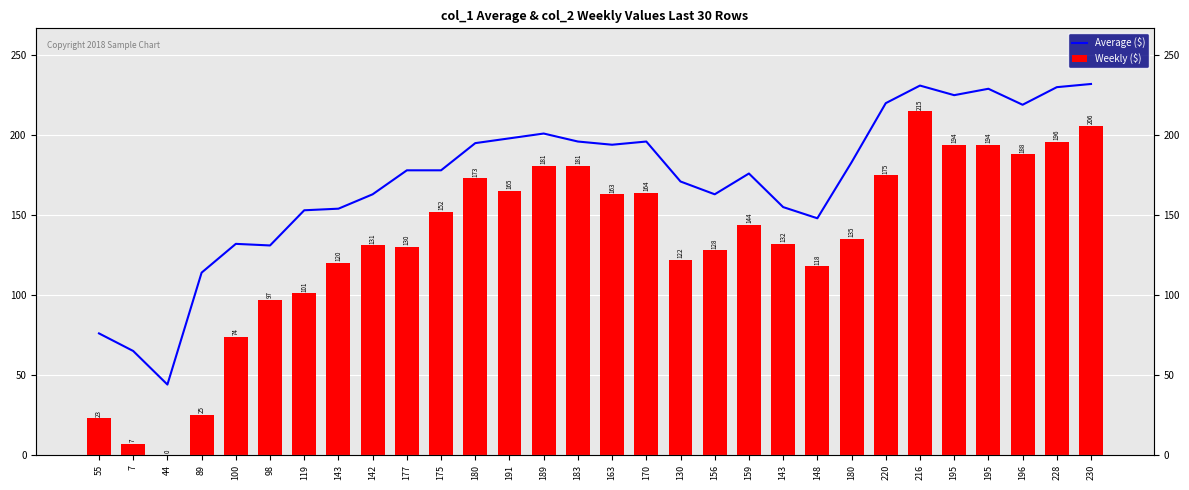

What is the label of the 4th bar from the right?

195